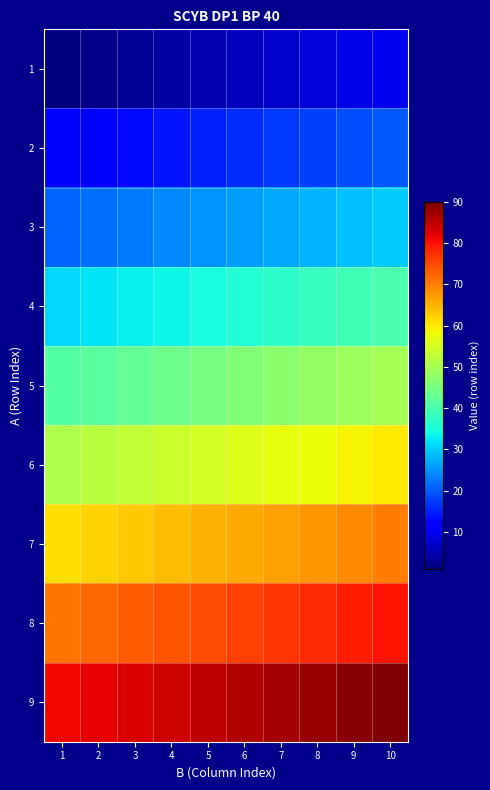

Reading right to left, what are all the values shown in this chart?

1: 10=10	9=9	8=8	7=7	6=6	5=5	4=4	3=3	2=2	1=1
2: 10=20	9=19	8=18	7=17	6=16	5=15	4=14	3=13	2=12	1=11
3: 10=30	9=29	8=28	7=27	6=26	5=25	4=24	3=23	2=22	1=21
4: 10=40	9=39	8=38	7=37	6=36	5=35	4=34	3=33	2=32	1=31
5: 10=50	9=49	8=48	7=47	6=46	5=45	4=44	3=43	2=42	1=41
6: 10=60	9=59	8=58	7=57	6=56	5=55	4=54	3=53	2=52	1=51
7: 10=70	9=69	8=68	7=67	6=66	5=65	4=64	3=63	2=62	1=61
8: 10=80	9=79	8=78	7=77	6=76	5=75	4=74	3=73	2=72	1=71
9: 10=90	9=89	8=88	7=87	6=86	5=85	4=84	3=83	2=82	1=81